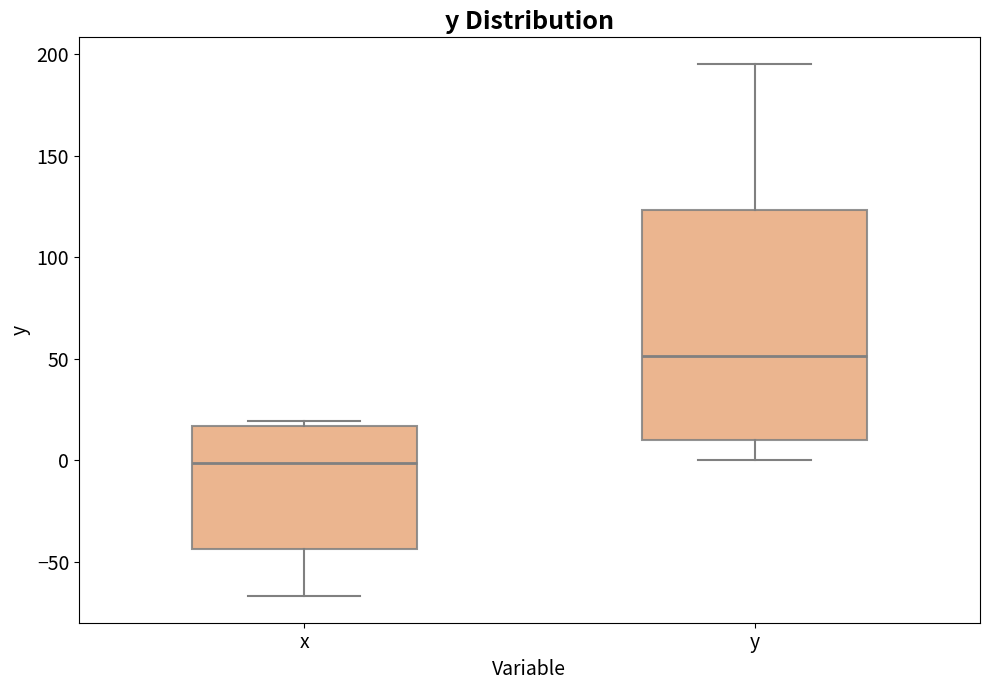

Which box's median line is the lowest?

x